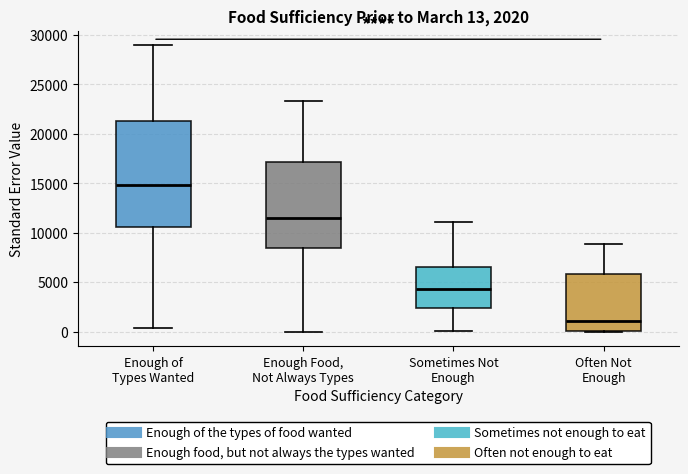

Which box is the tallest, from its lower edge to its upper edge?

Enough of Types Wanted